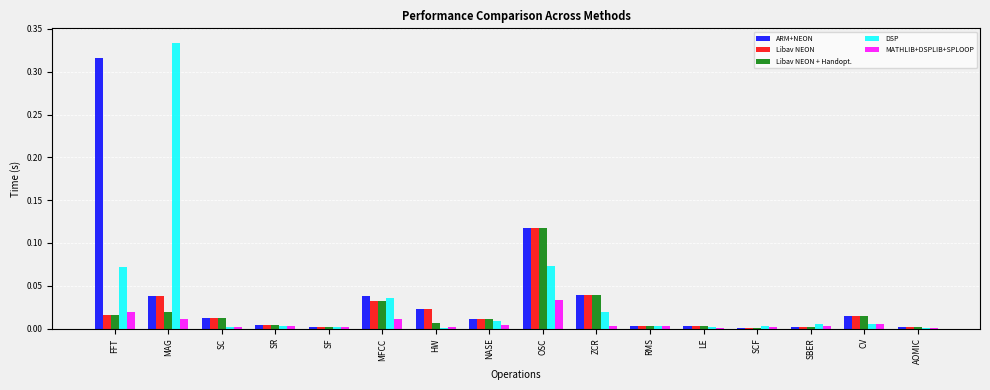

At which label does ARM+NEON reach its peak?

FFT